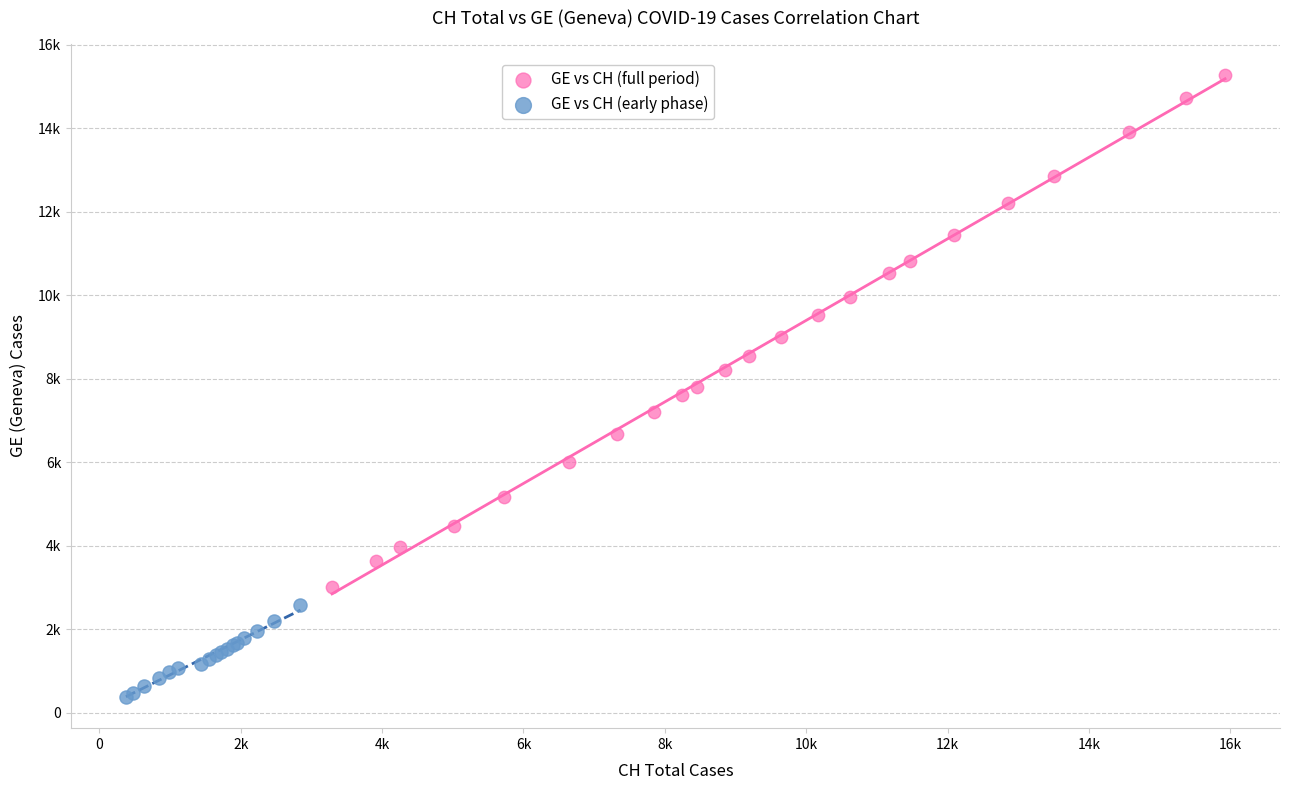

Which series reaches the maximum Y coordinate?

GE vs CH (full period)